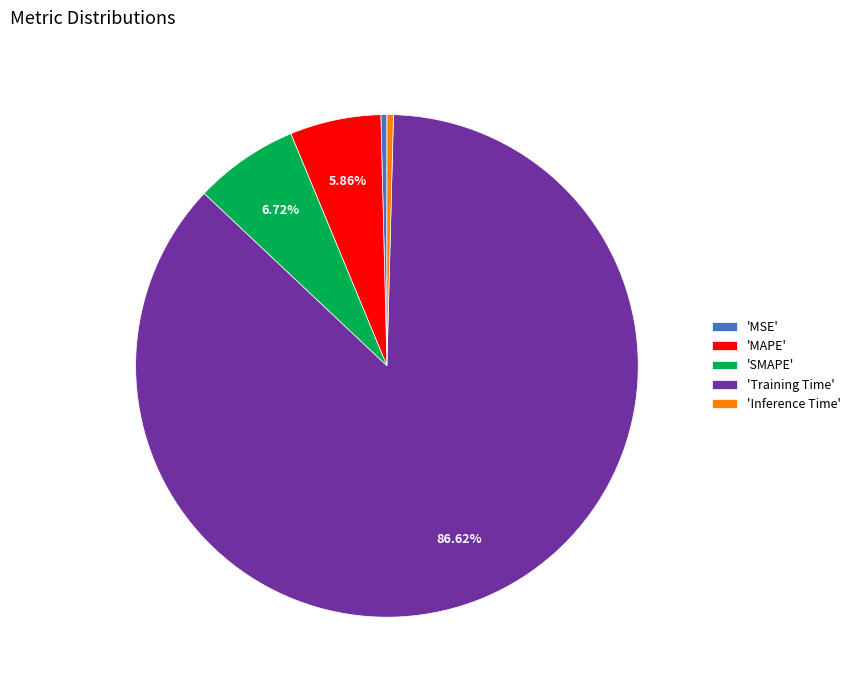

To the nearest percent, what is the average slice percentage?

20%